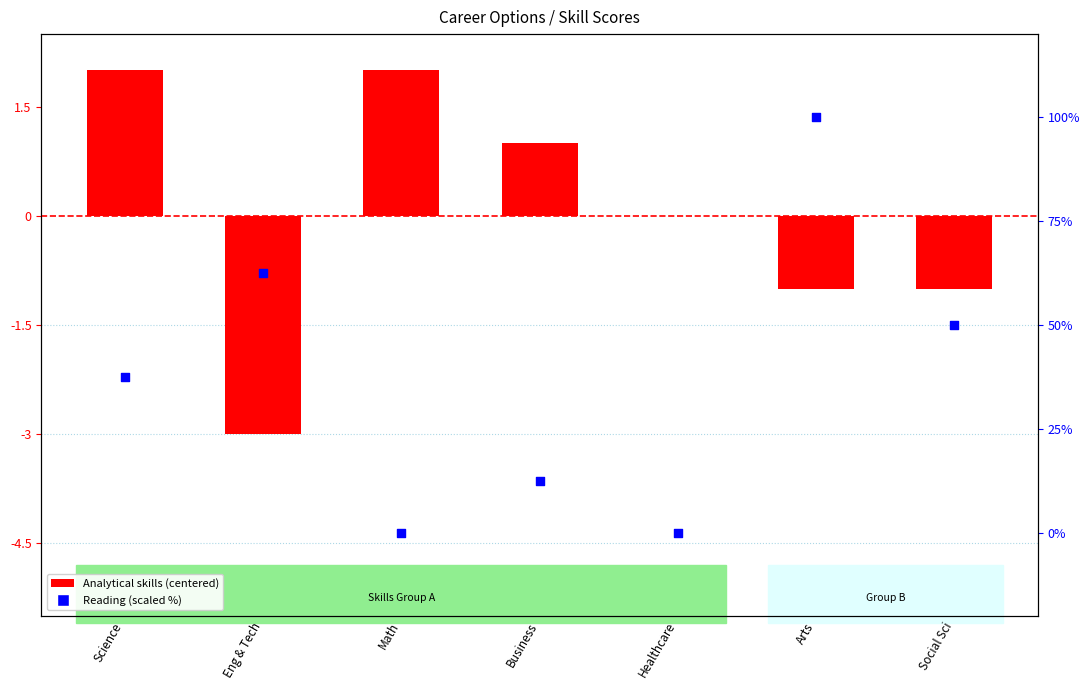

Which series has the largest total across all categories?

Reading